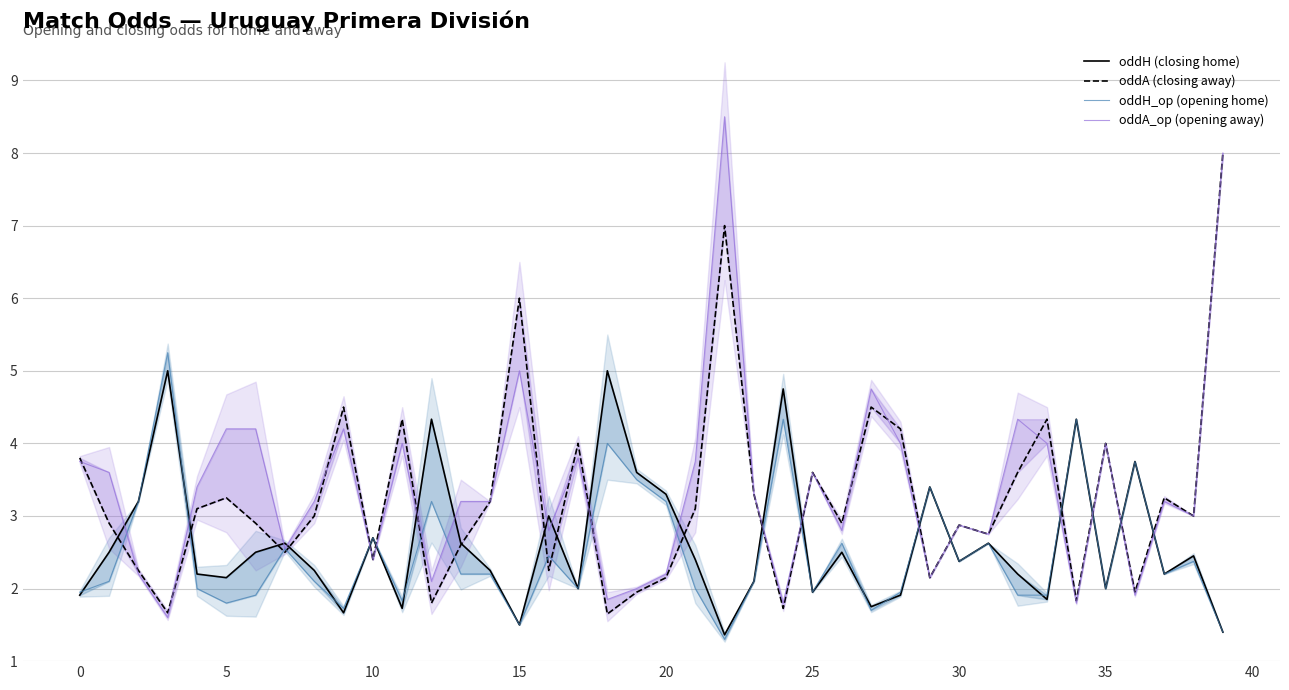

True or false: oddH_op (opening home) has a value of 6.9 at 18.

False